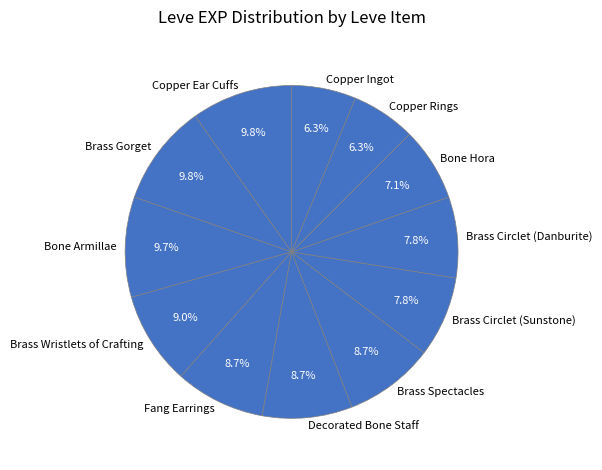

Between Decorated Bone Staff and Copper Ear Cuffs, which is larger?

Copper Ear Cuffs